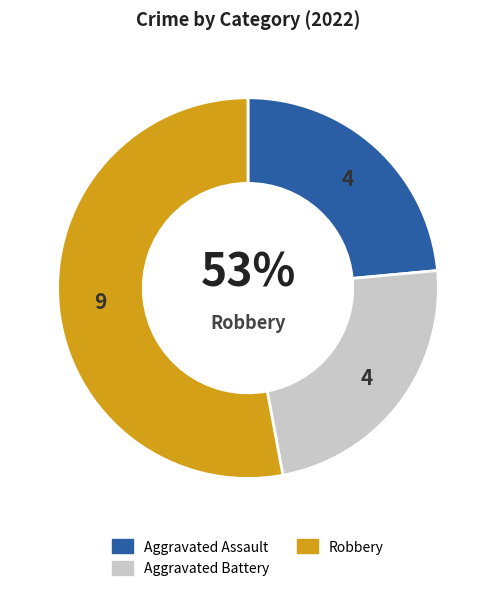

Is Robbery the majority of the pie?

Yes